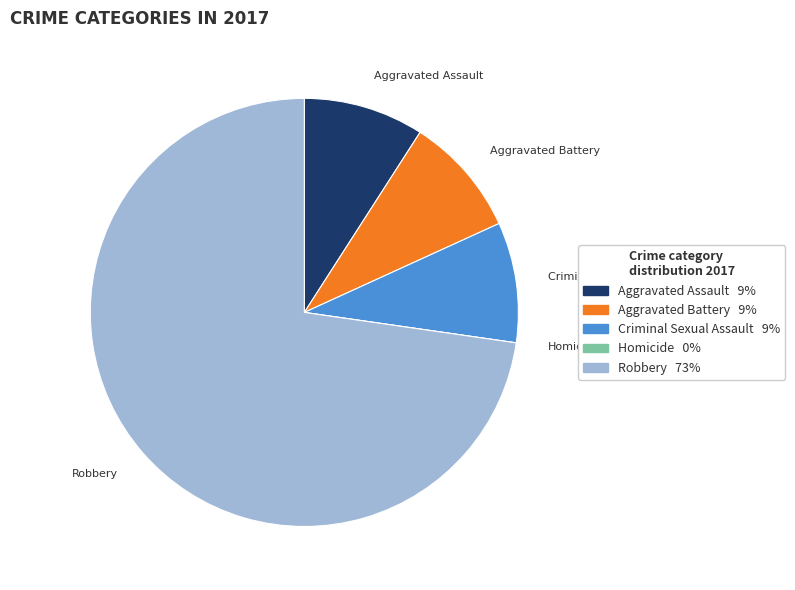

Is Robbery the majority of the pie?

Yes